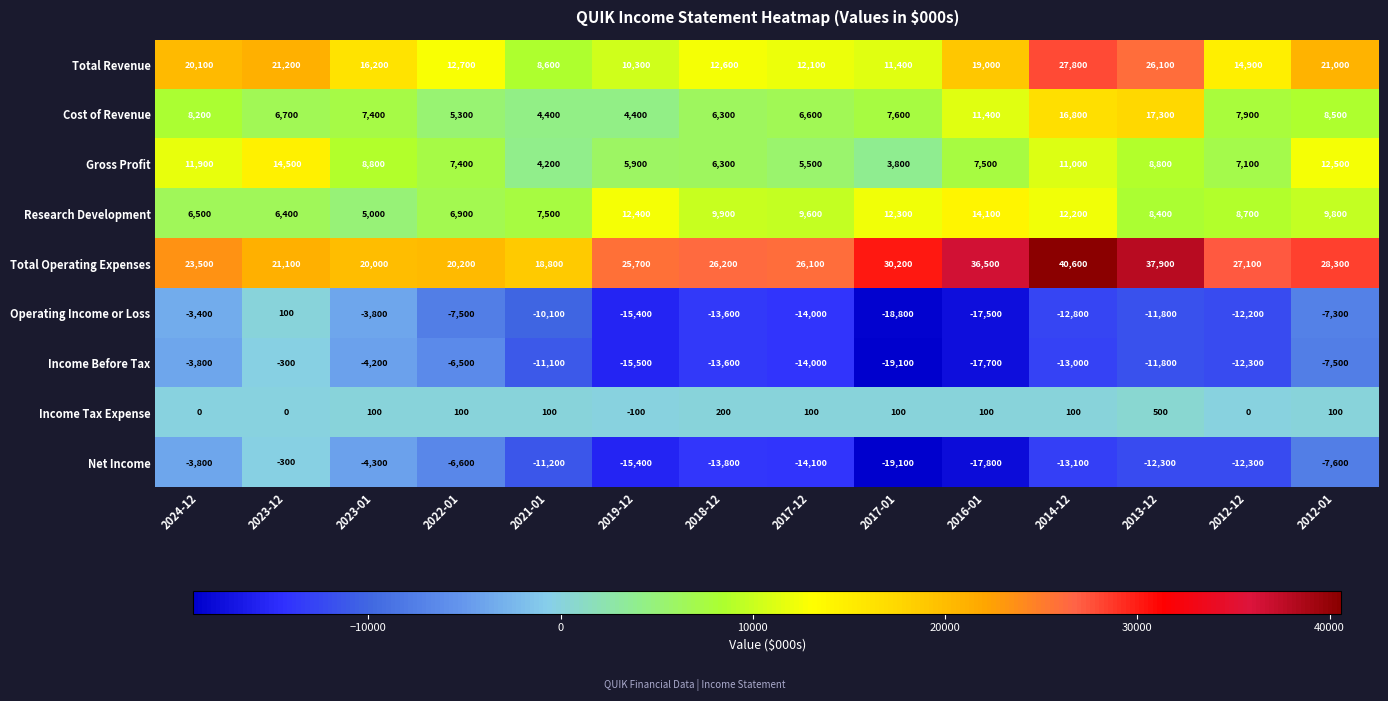

What is the difference between the highest and lowest values at 2019-12?

41200